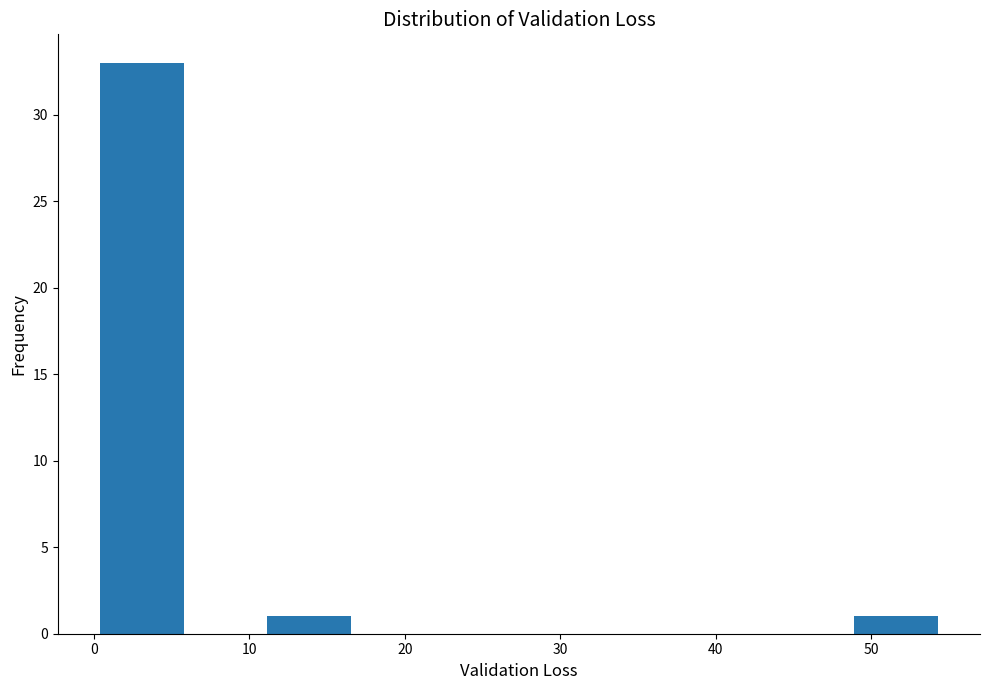

Over which range of the x-axis is the bar tallest?

0 to 6